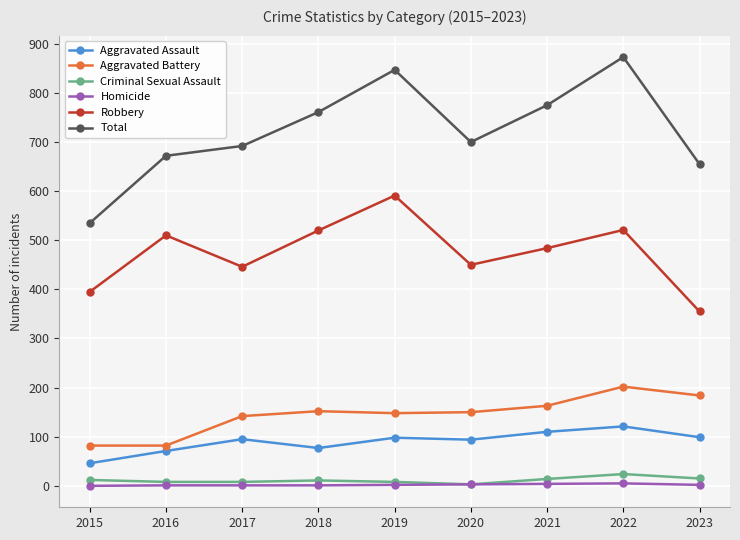

What is the maximum value for Aggravated Assault?

121